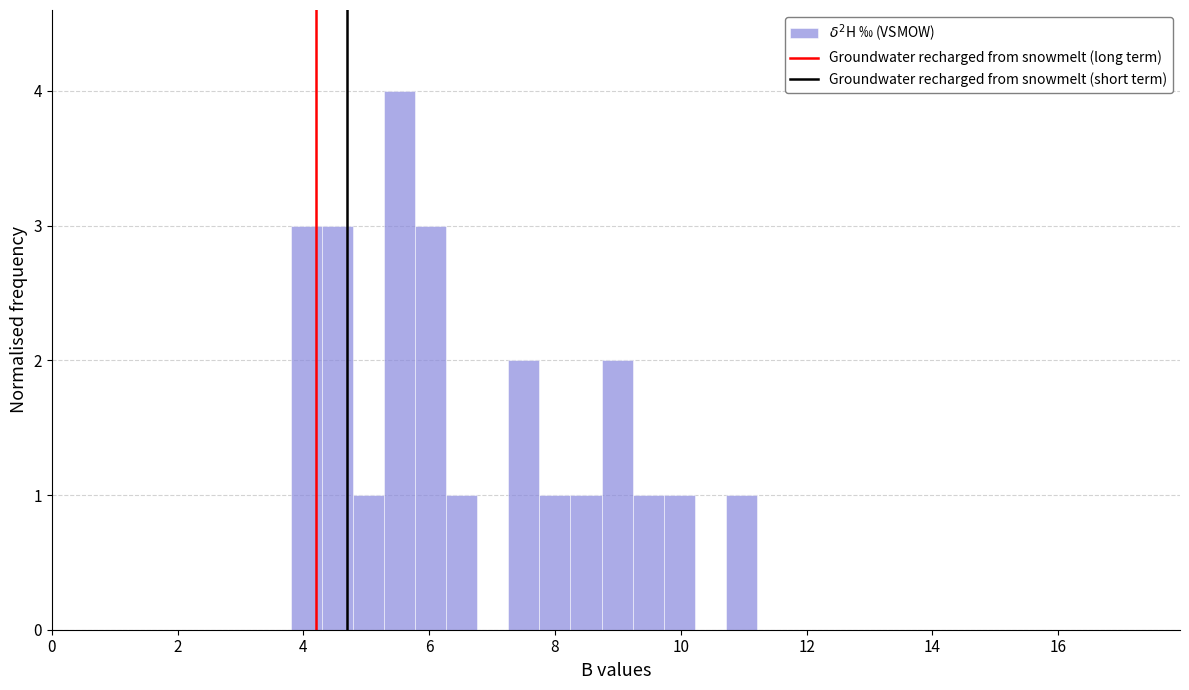

Around what value on the x-axis is the tallest bar? Give the approximate position of its centre, as read against the axis.

5.6